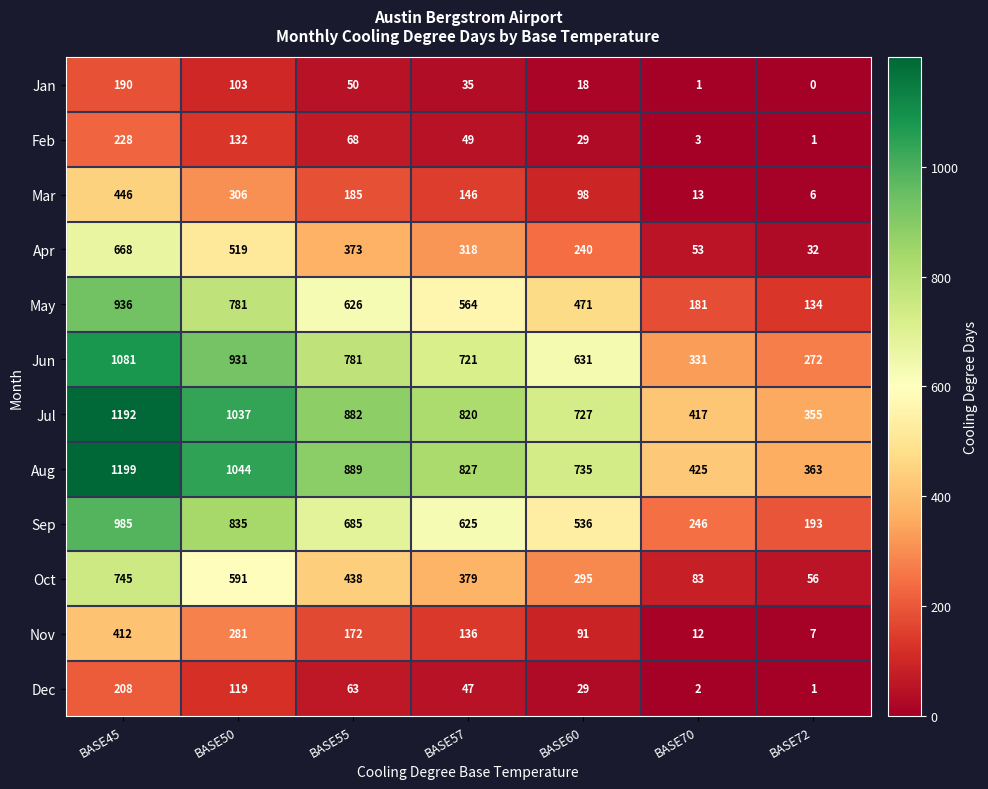

Which category has the lowest value across all series?

BASE72